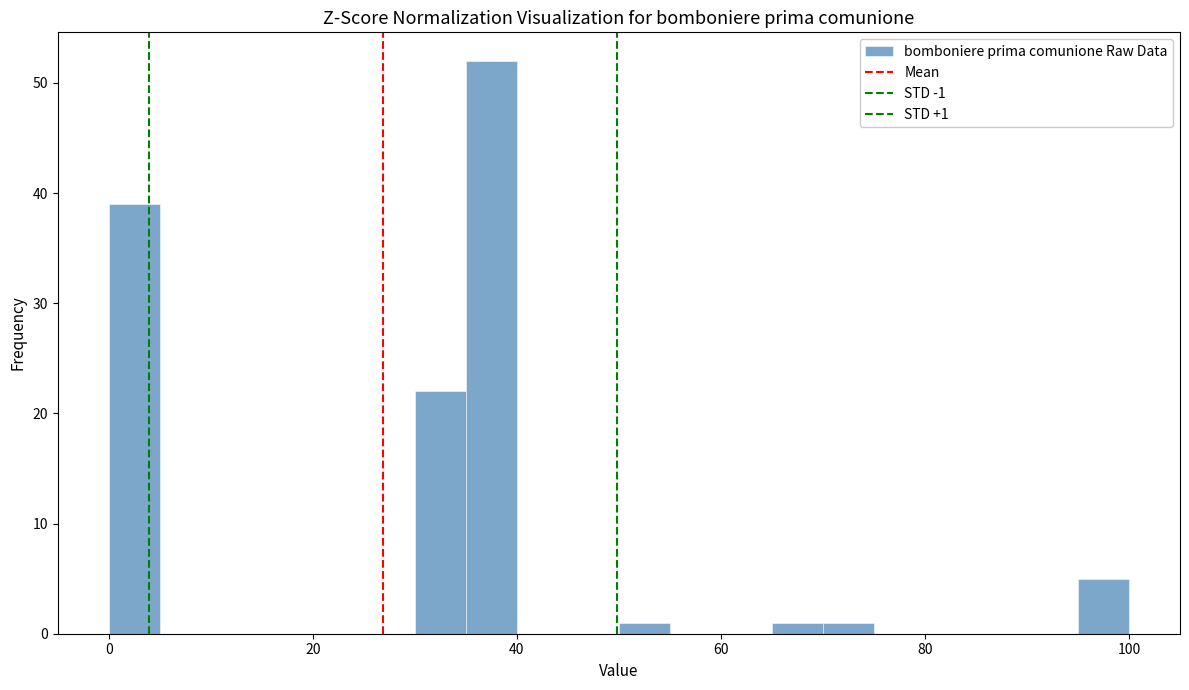

Read against the x-axis, roughly where is the centre of the tallest bar?

38